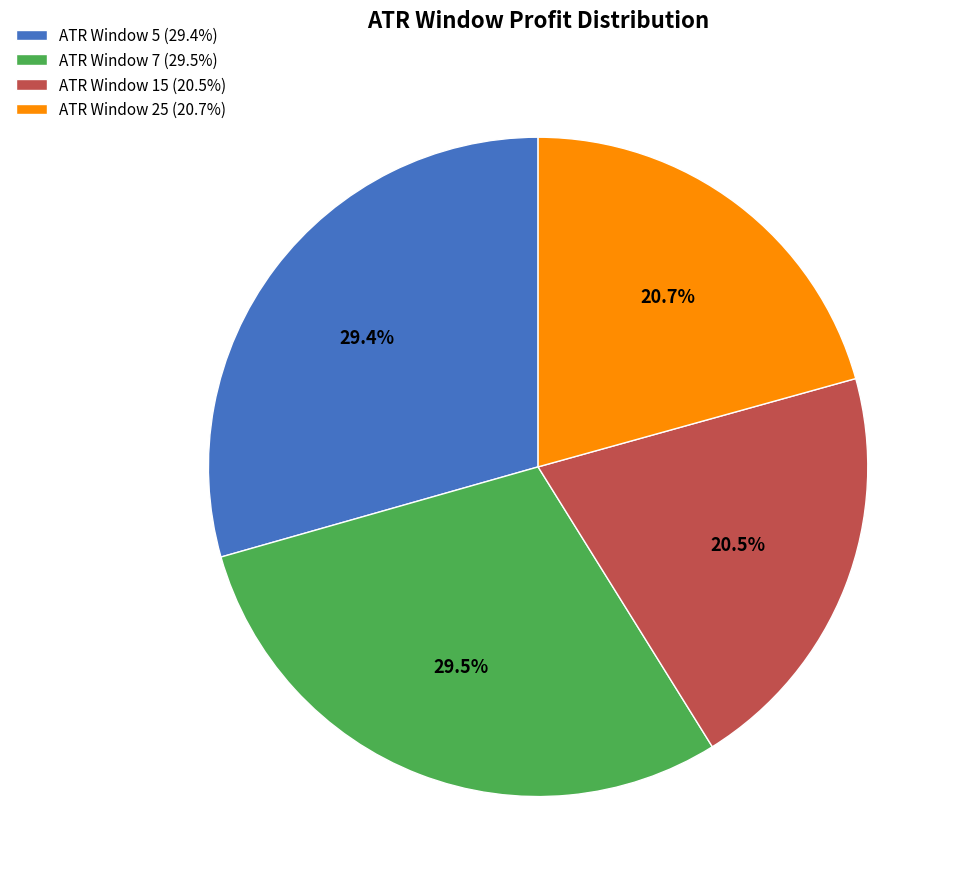

Does ATR Window 5 (29.4%) represent more than half of the total?

No